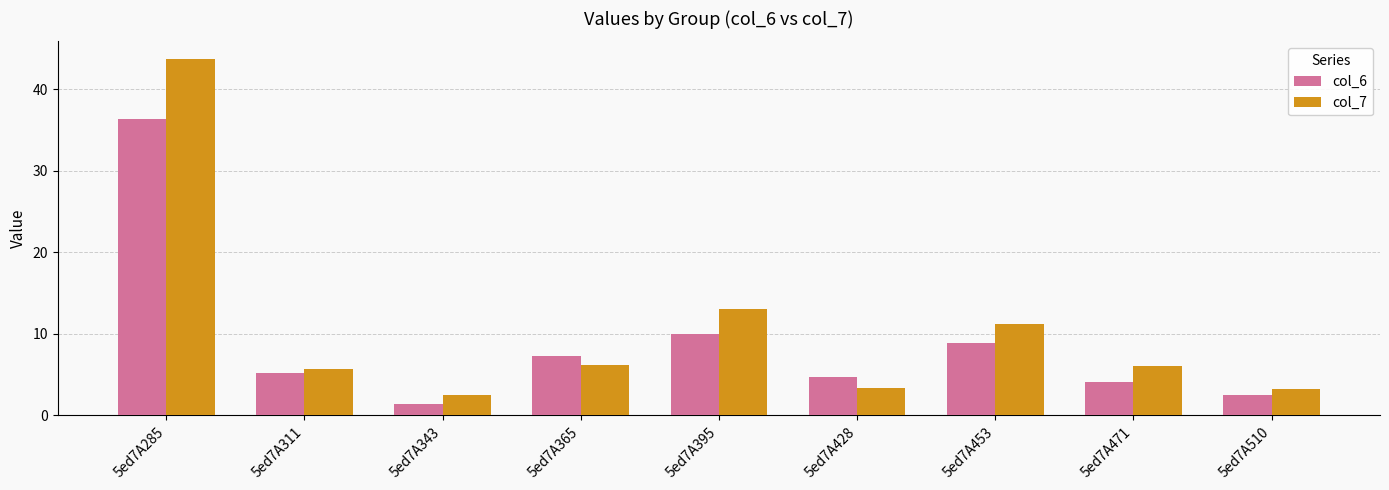

What is the lowest value of the col_7 series?

2.6